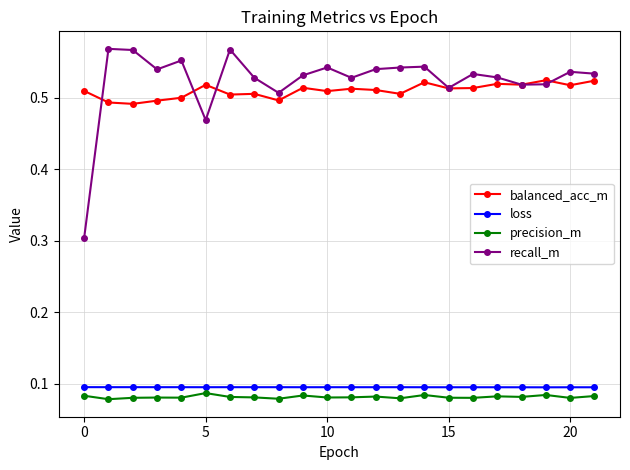

List the series in order of their peak value, lowest first.

precision_m, loss, balanced_acc_m, recall_m